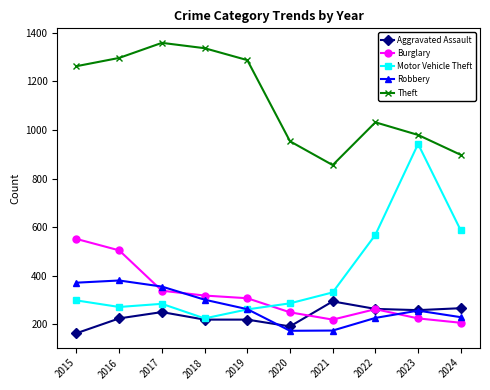

What is the spread (max minus min) of values at 2024?

691